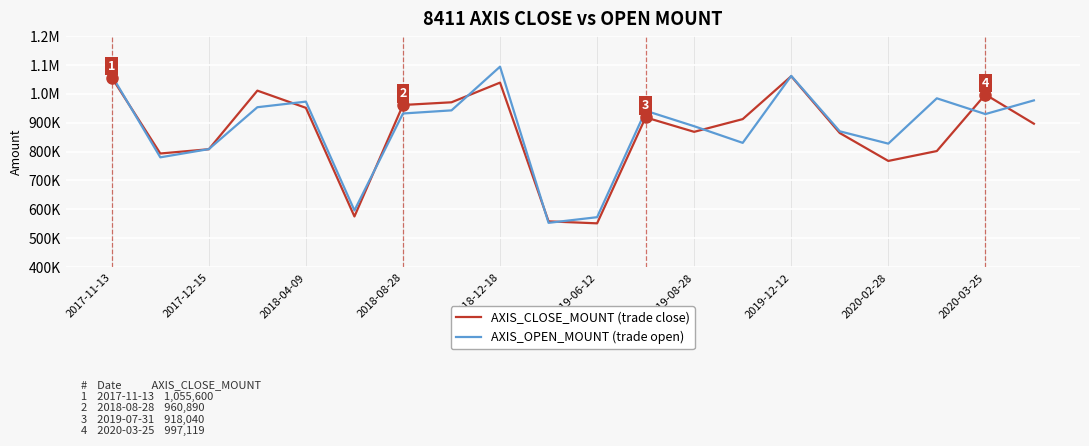

Is this an area chart (filled region under the line)?

No